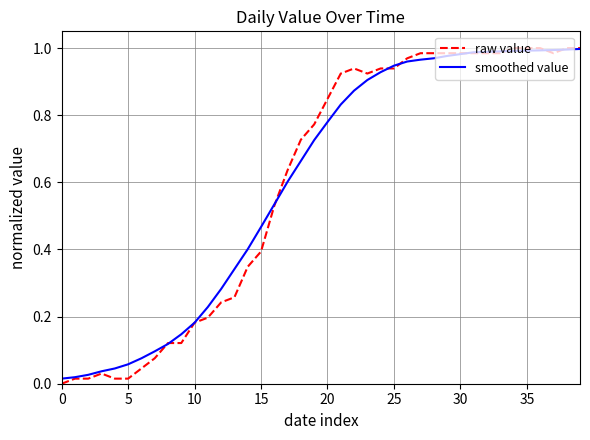

Which series has the widest spread of values?

raw value